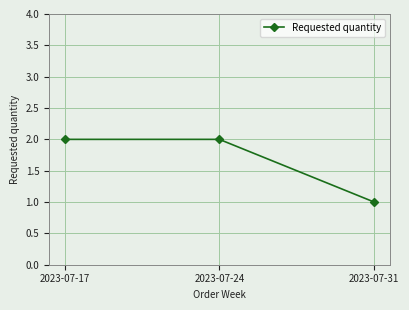

How many lines are shown in the chart?

1